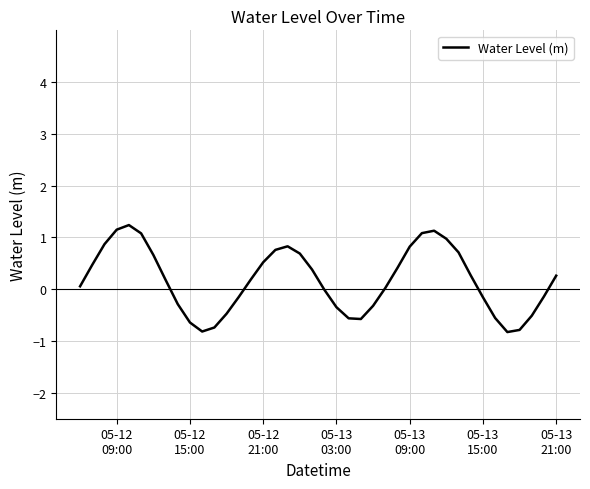

What is the minimum value shown in the chart?

-0.8